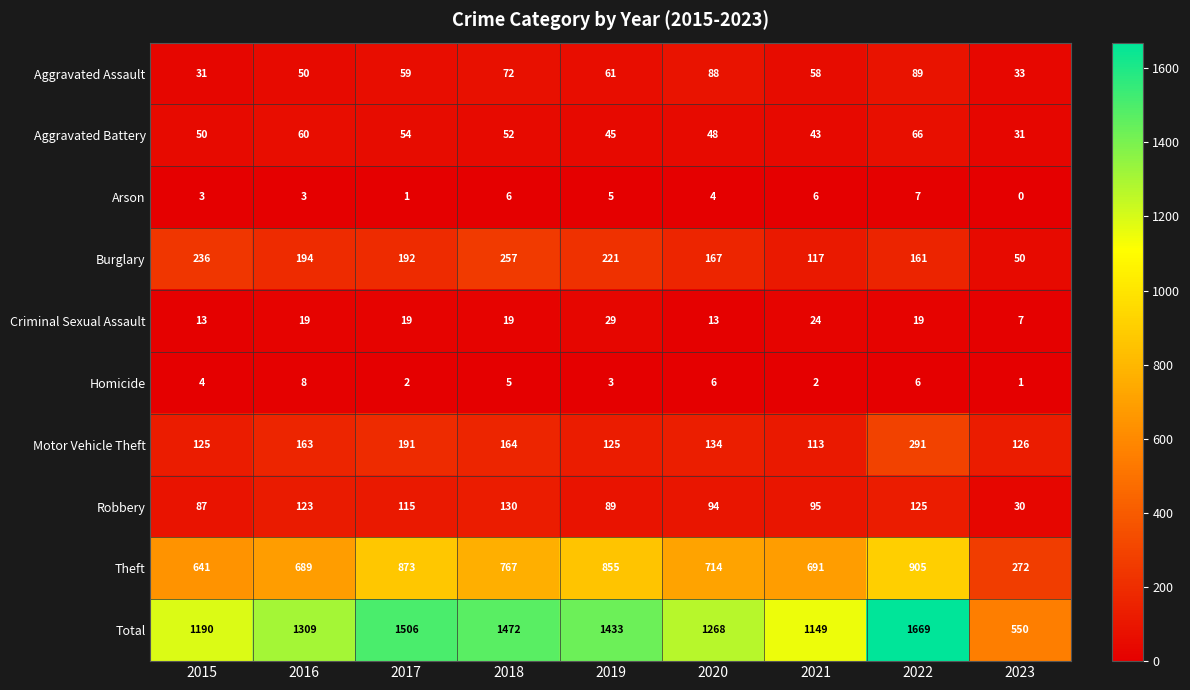

What is the maximum value shown in the chart?

1669